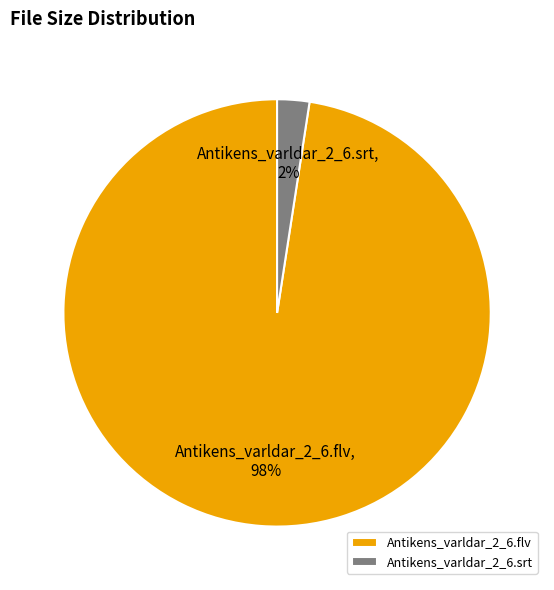

Is it true that Antikens_varldar_2_6.srt is 2% of the pie?

True